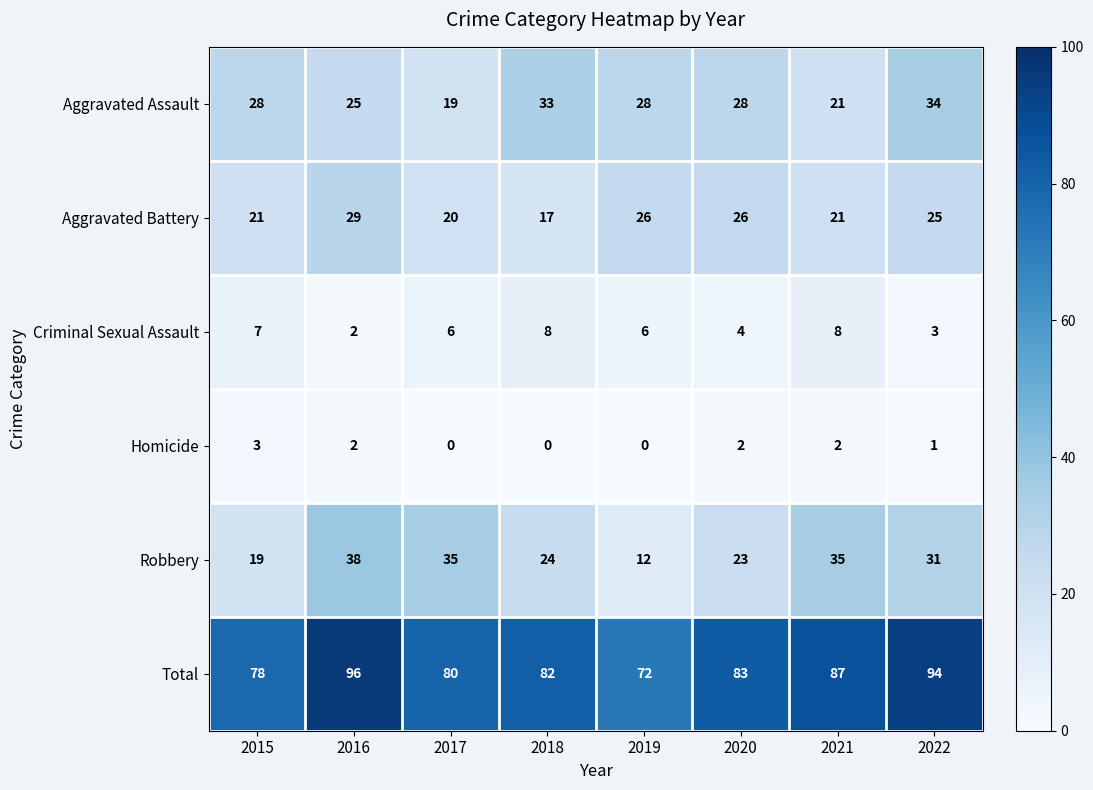

At which label does Homicide first exceed 2?

2015